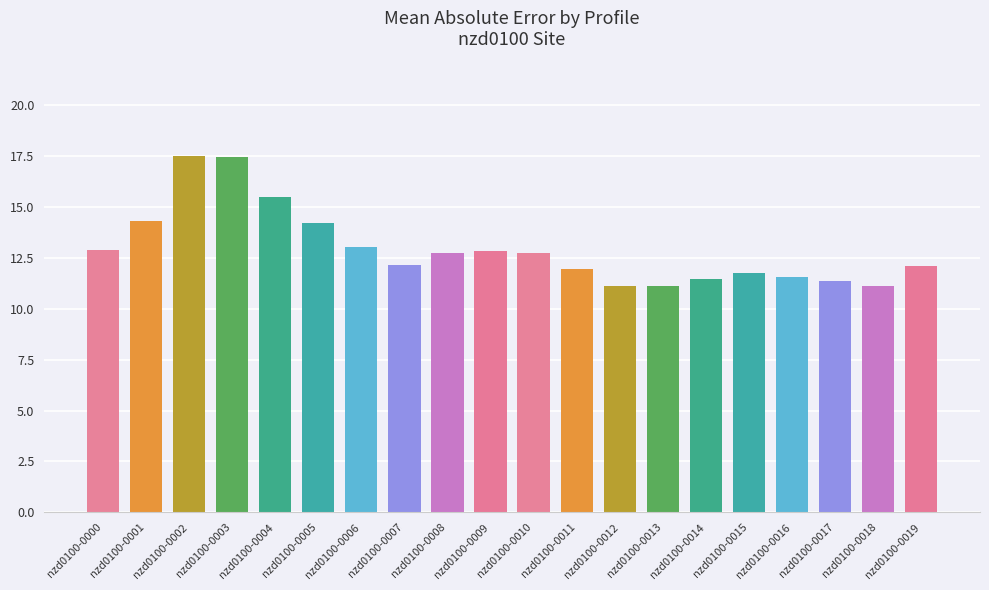

The chart shows a value of 11.1 at nzd0100-0018. True or false?

True